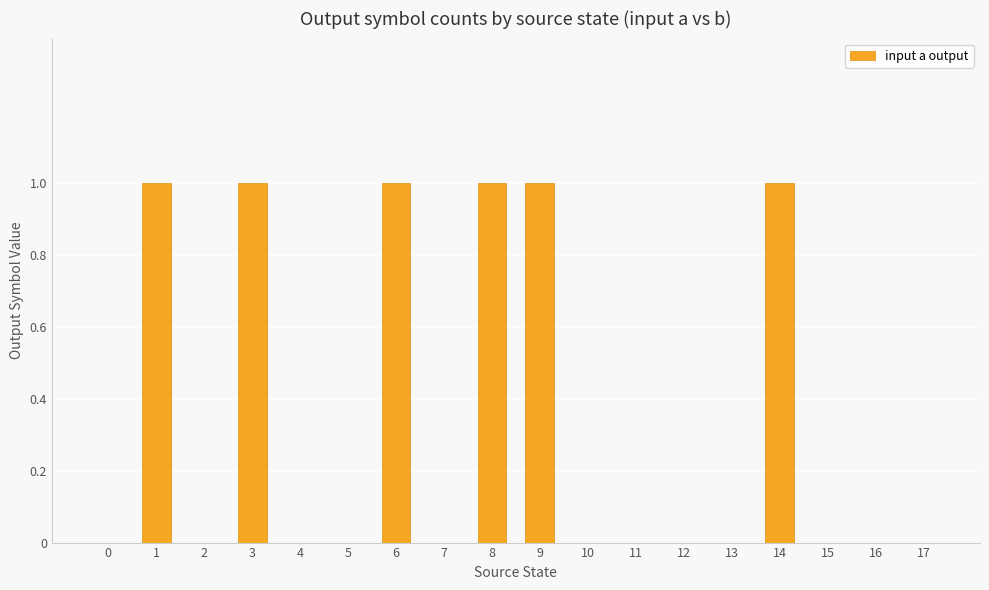

Are the bars horizontal?

No